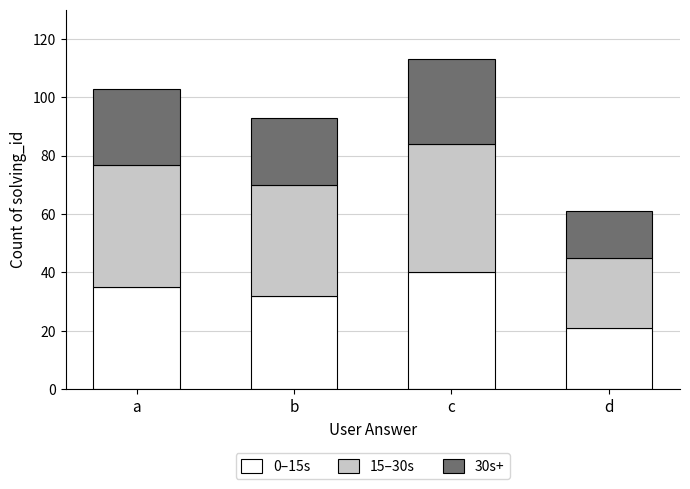

Does the chart contain stacked bars?

Yes